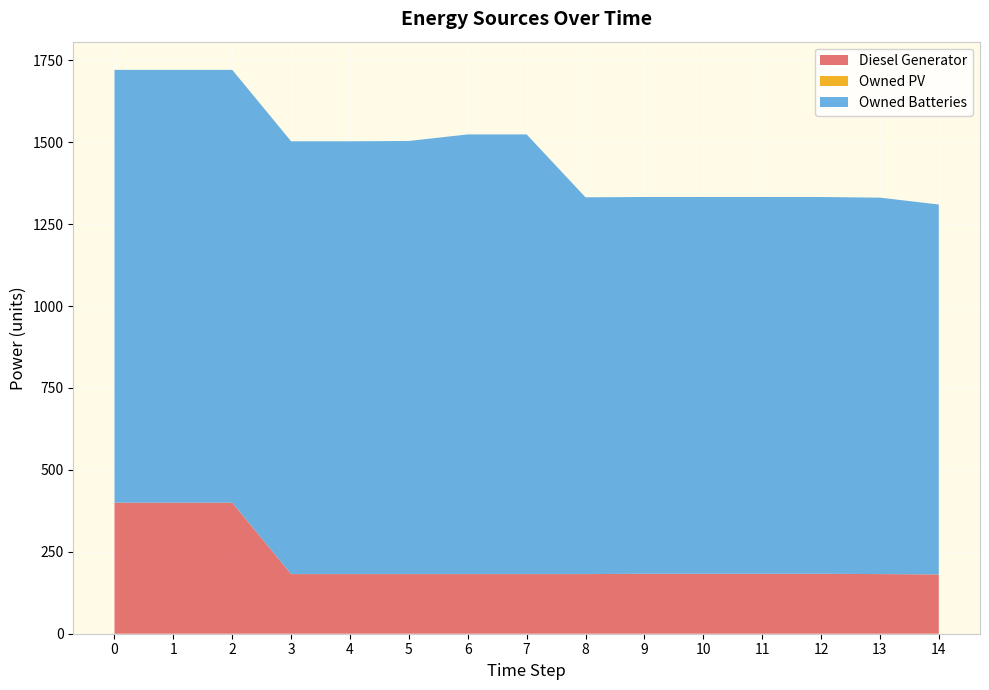

Reading left to right, transcribe all the data shown in this chart.

Diesel Generator: 400.0	400.0	400.0	182.0	182.0	182.0	182.0	182.0	182.0	183.0	183.0	183.0	183.0	182.0	181.0
Owned PV: 0.0	0.0	0.0	0.0	0.0	0.0	0.0	0.0	0.0	0.0	0.0	0.0	0.0	0.0	0.0
Owned Batteries: 1321.0	1321.0	1321.0	1321.0	1321.0	1322.0	1342.0	1342.0	1150.0	1150.0	1150.0	1150.0	1150.0	1149.0	1129.0